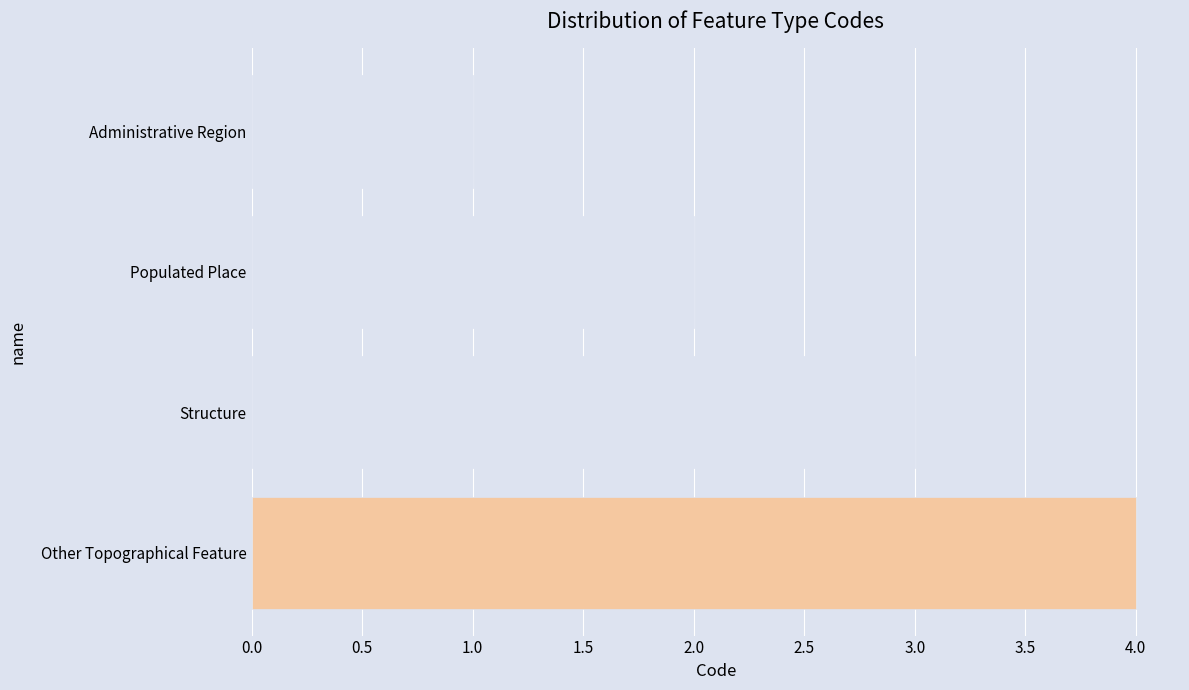

True or false: the data shows 4 at Other Topographical Feature.

True